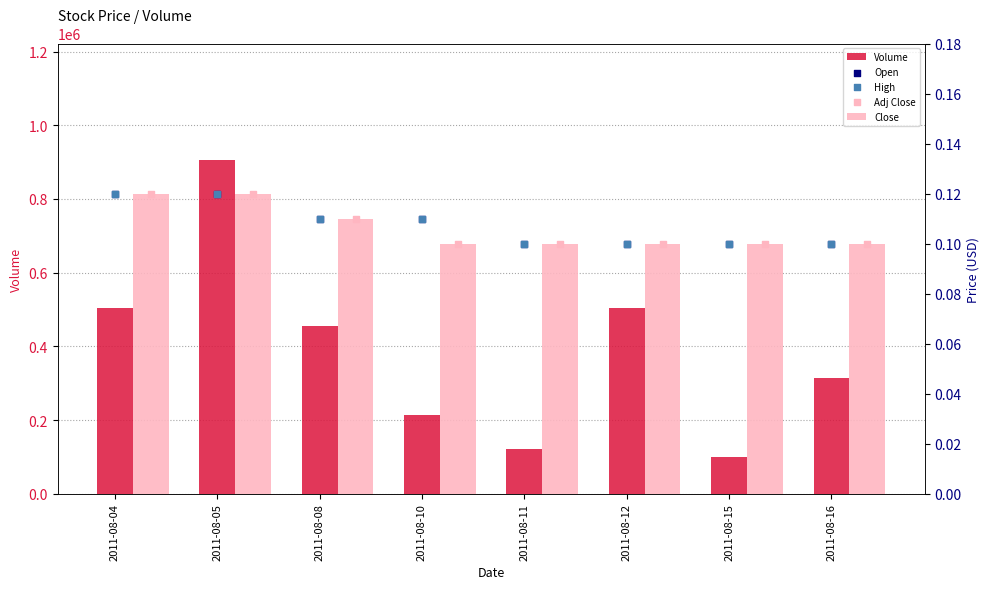

Which series reaches the minimum Y coordinate?

Close